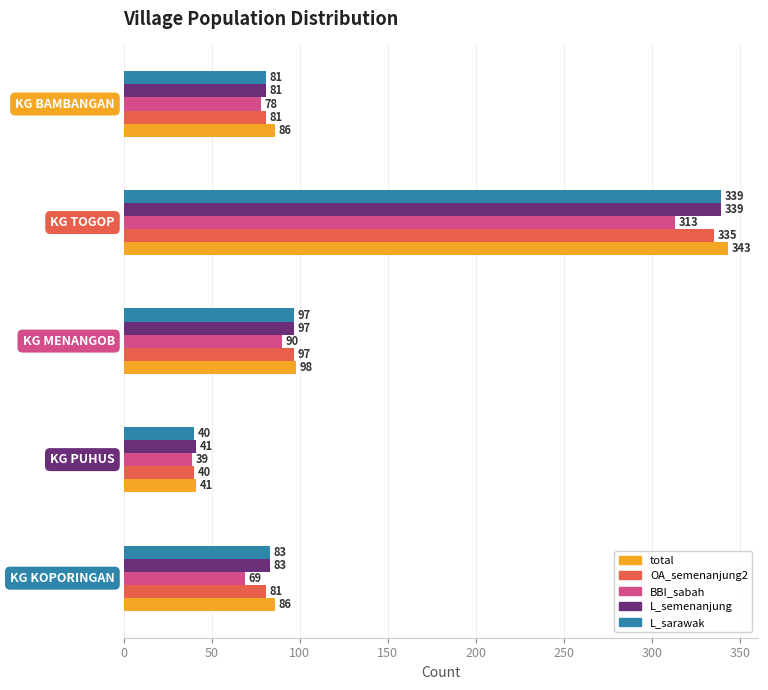

Which series has the largest total across all categories?

total